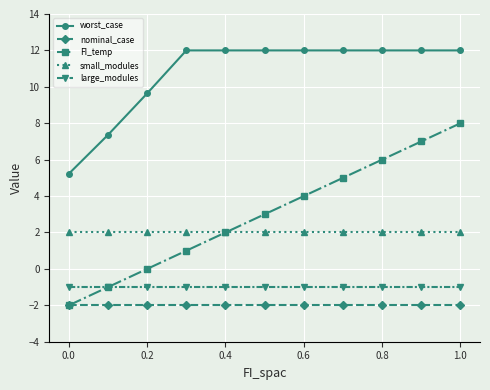

What is the maximum value for FI_temp?

8.0